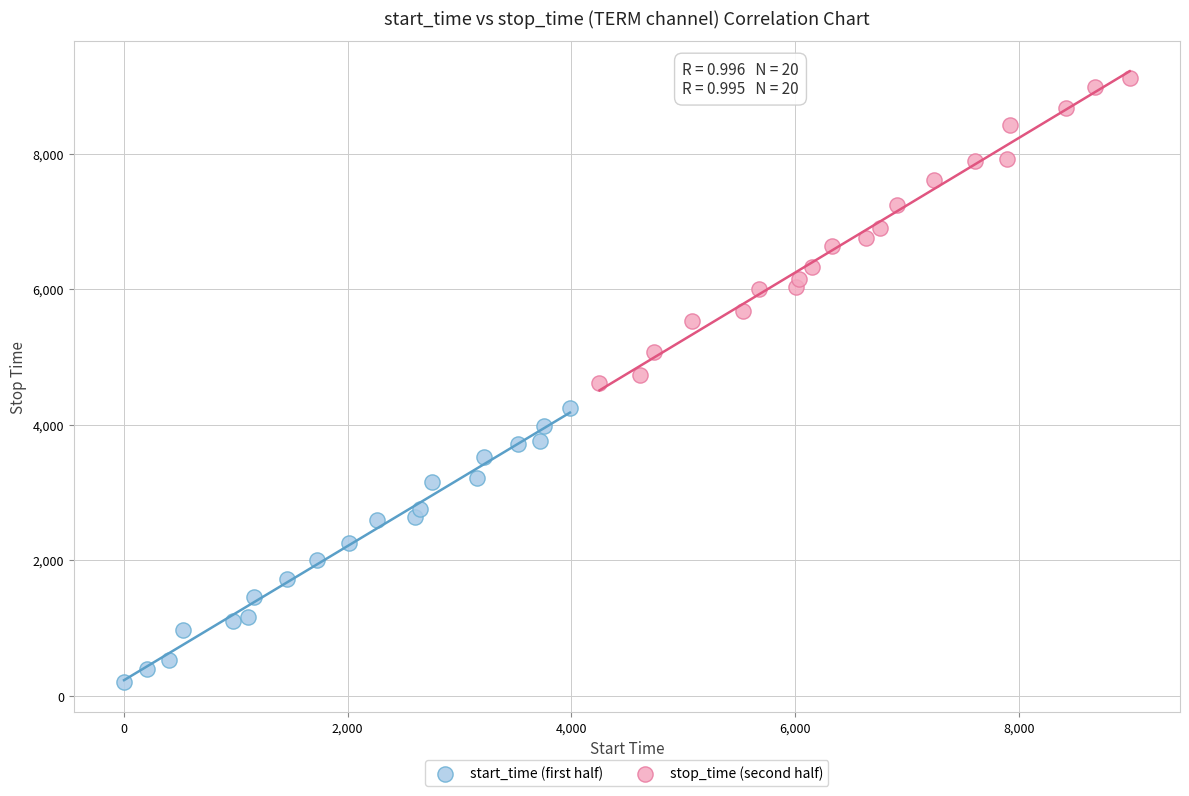

What are all the series names shown in the legend?

start_time (first half), stop_time (second half)